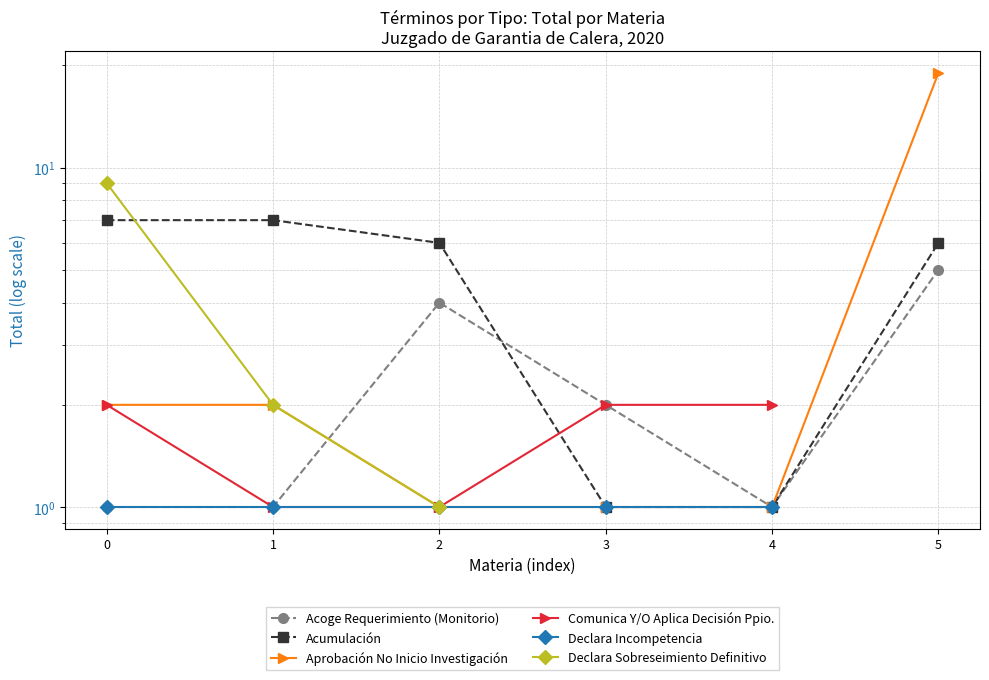

True or false: Declara Sobreseimiento Definitivo has more than 2 interior local peaks.

False